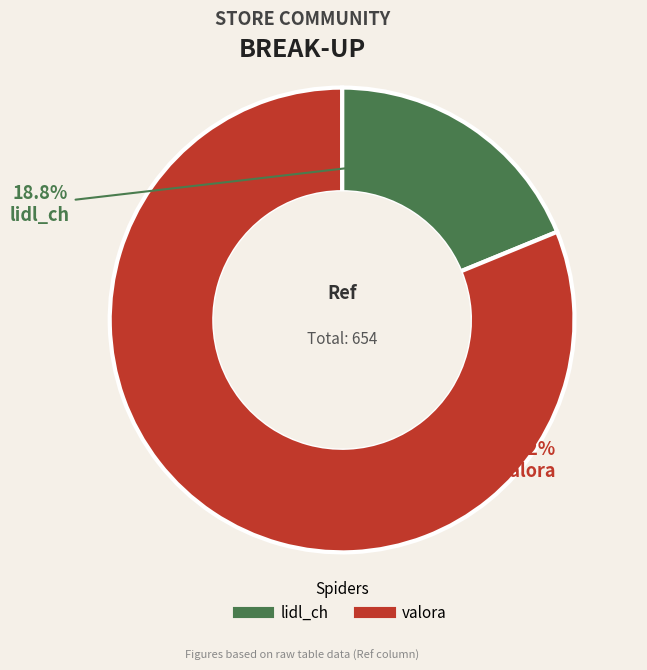

What is the largest slice in the pie chart?

valora